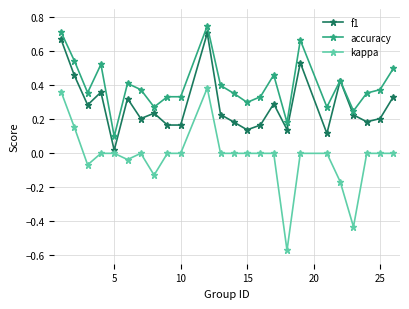

What is the difference between the second highest and second lowest values in the f1 series?

0.6